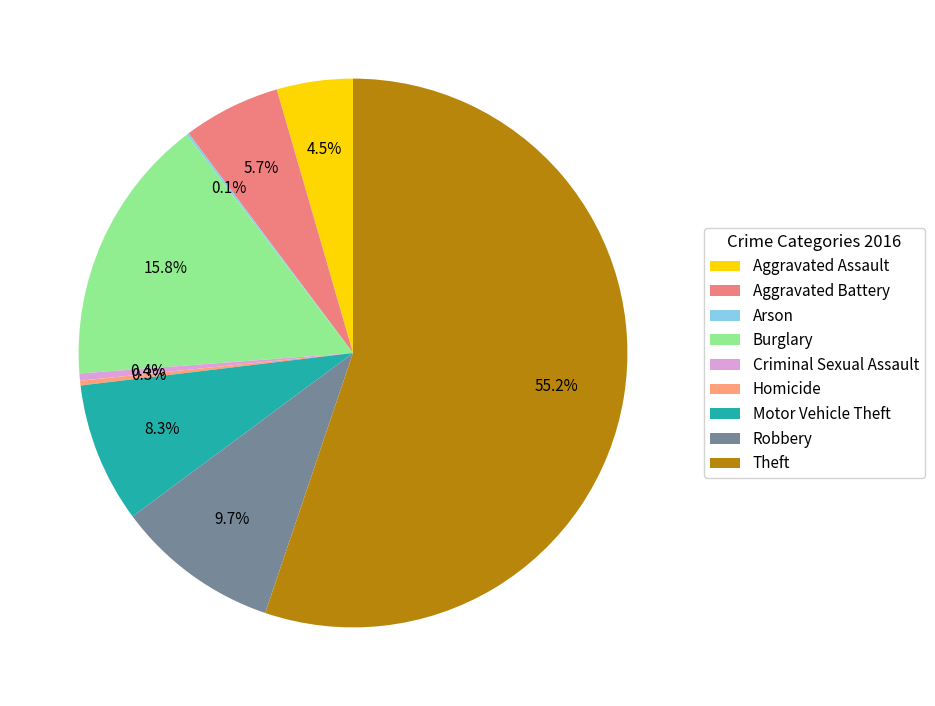

Is it true that Motor Vehicle Theft is 1% of the pie?

False